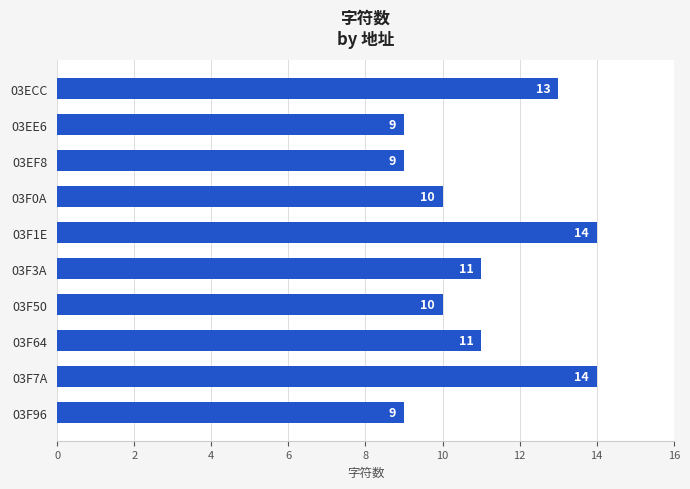

How many values are between 9 and 13?

8